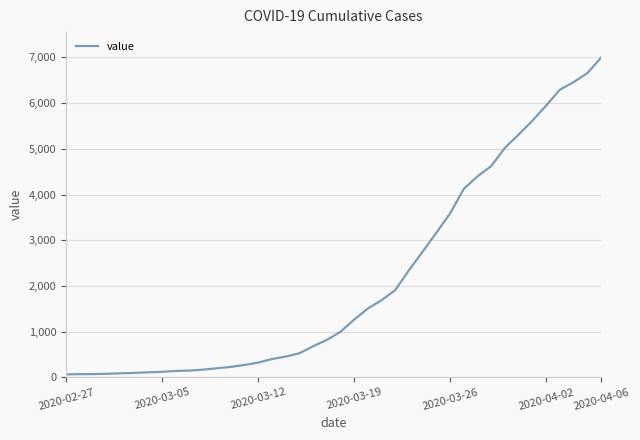

What is the greatest value displayed?

6995